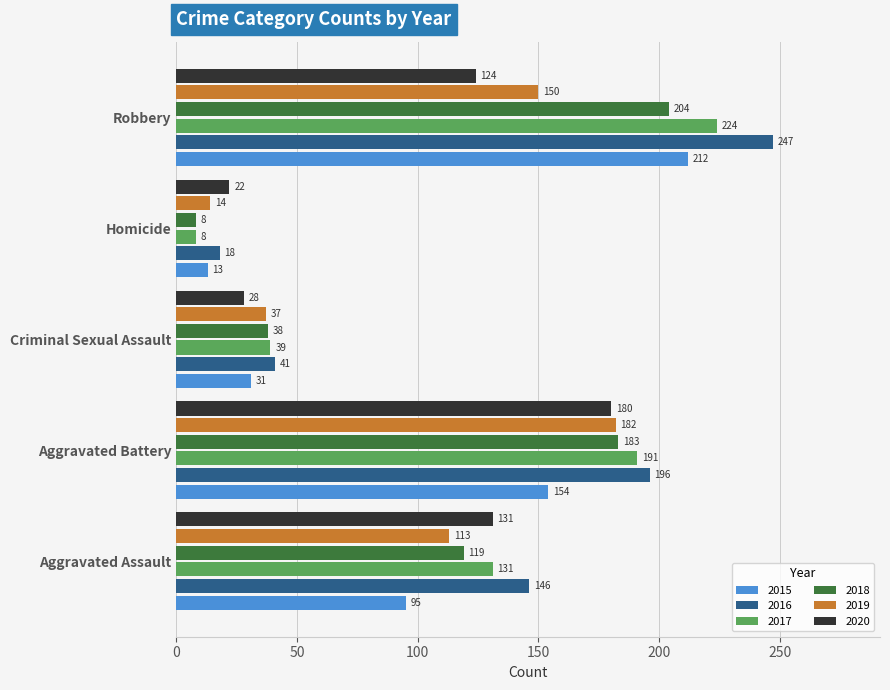

What is the lowest value of the 2017 series?

8